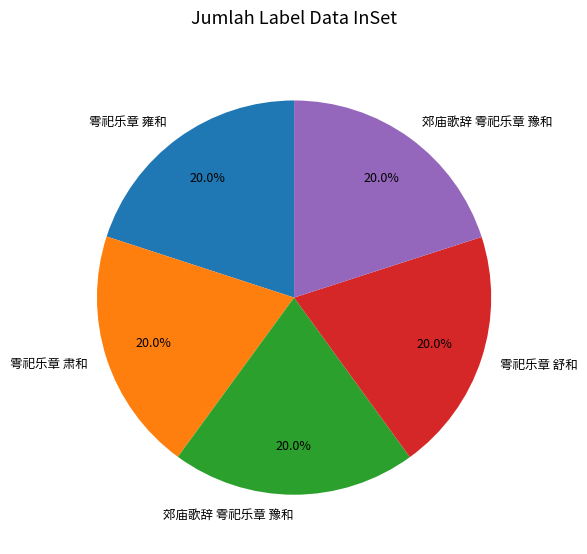

Does any single category account for the majority?

No